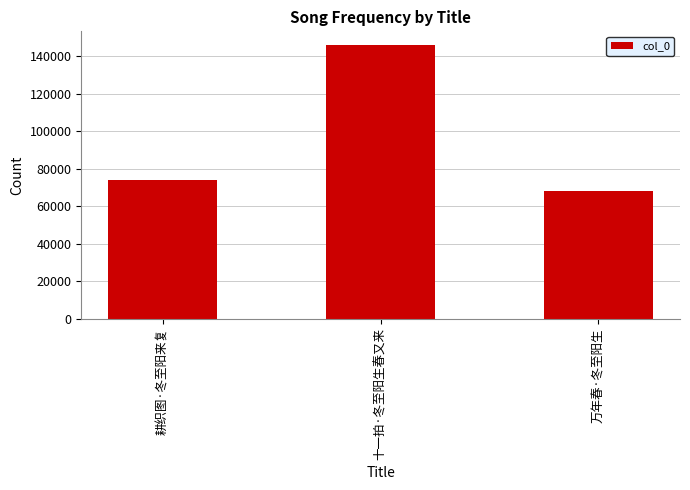

Which has a higher value, 耕织图·冬至阳来复 or 万年春·冬至阳生?

耕织图·冬至阳来复